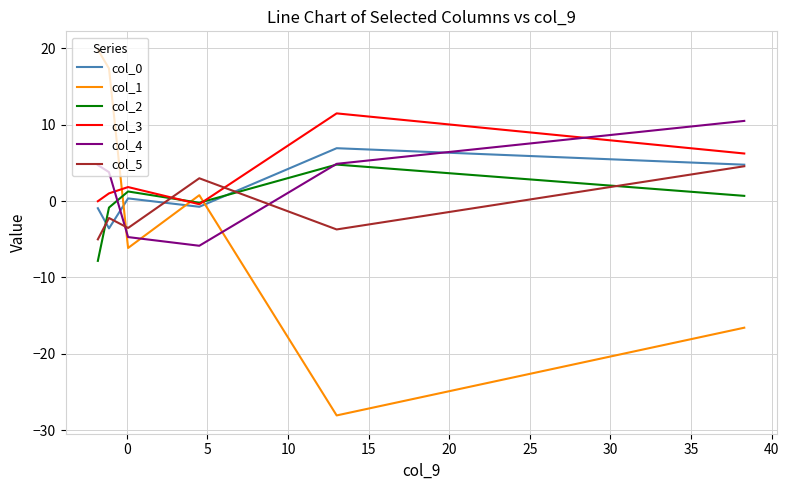

Which series has the largest range (max minus min)?

col_1